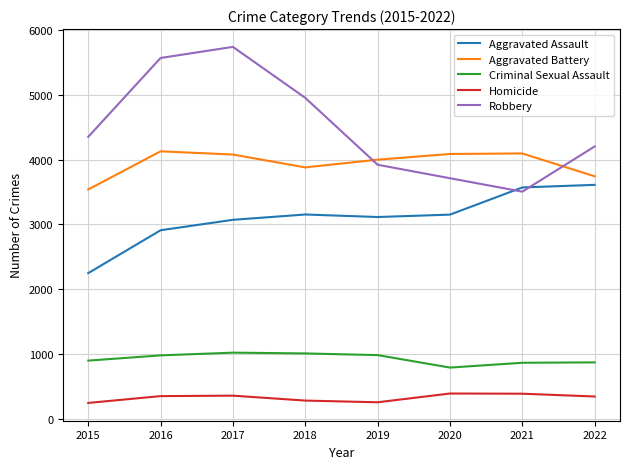

The Criminal Sexual Assault series shows 572 at 2018. True or false?

False